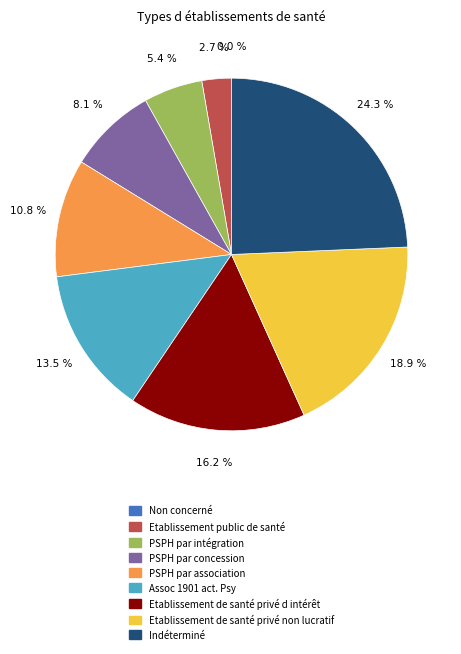

What is the ratio of the value at Indéterminé to the value at Etablissement public de santé?

9.0